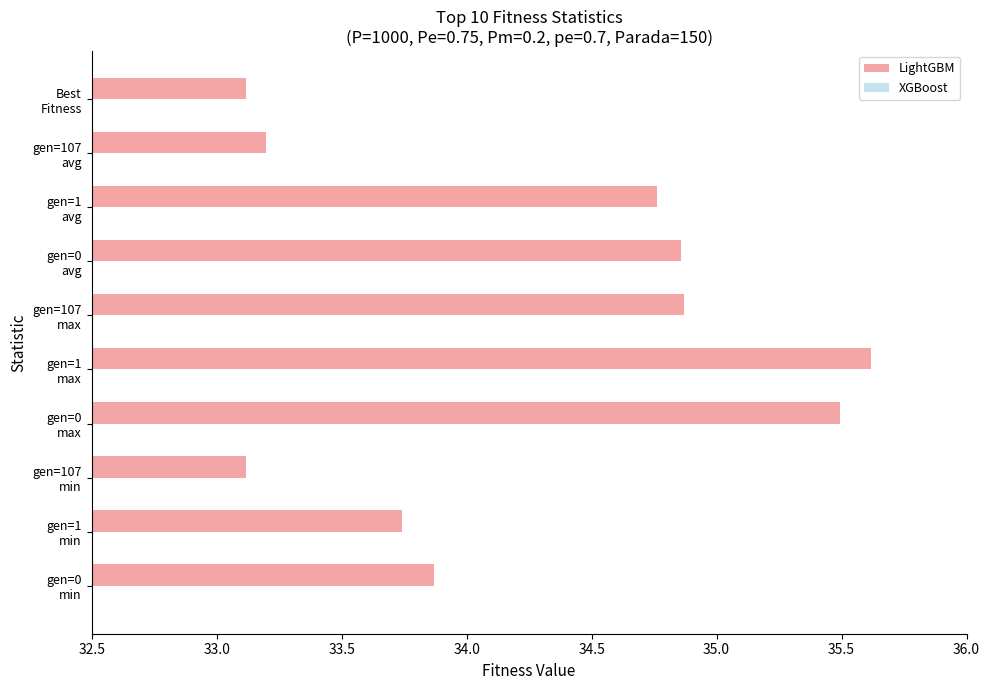

What is the maximum value shown in the chart?

35.6